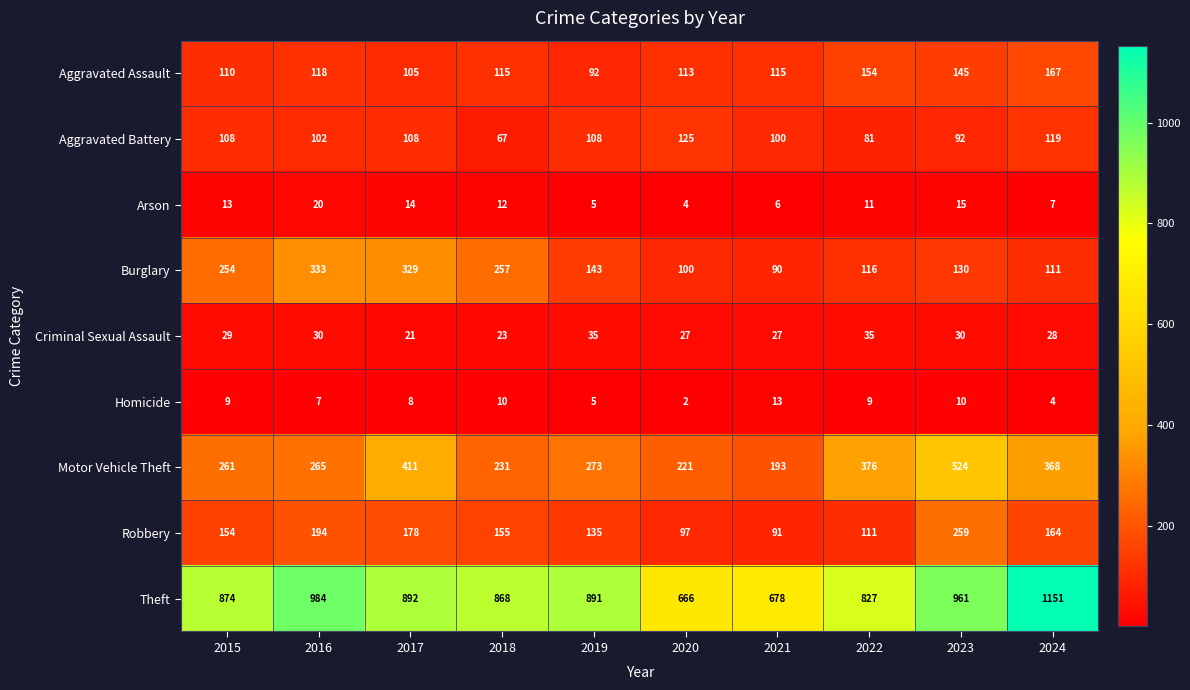

What is the sum of the Motor Vehicle Theft values at 2024 and 2019?

641